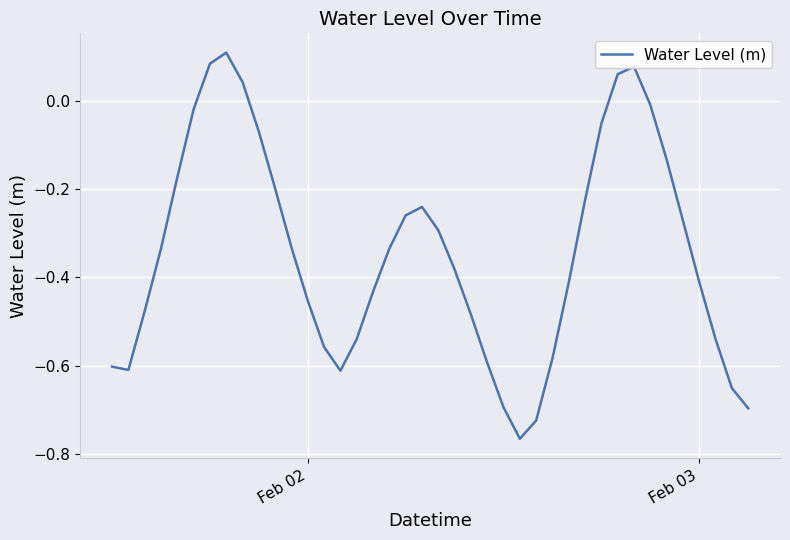

What is the difference between the maximum and minimum values?

0.9